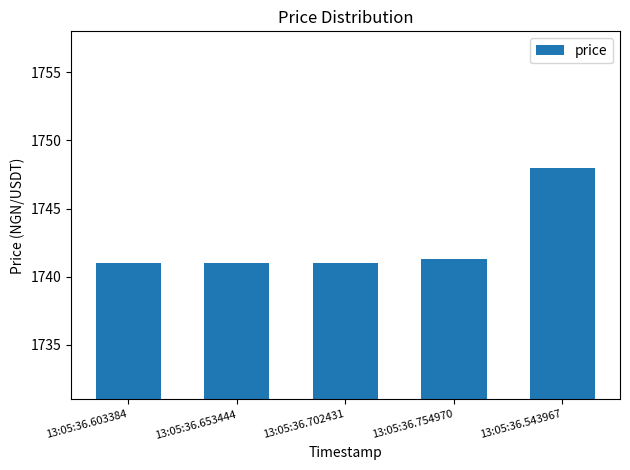

What is the maximum value shown in the chart?

1748.0